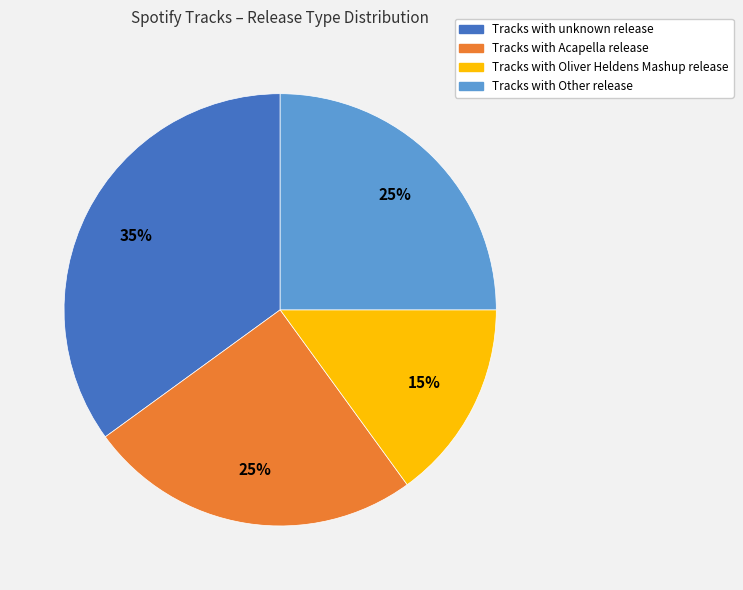

Is there a majority slice in this chart?

No